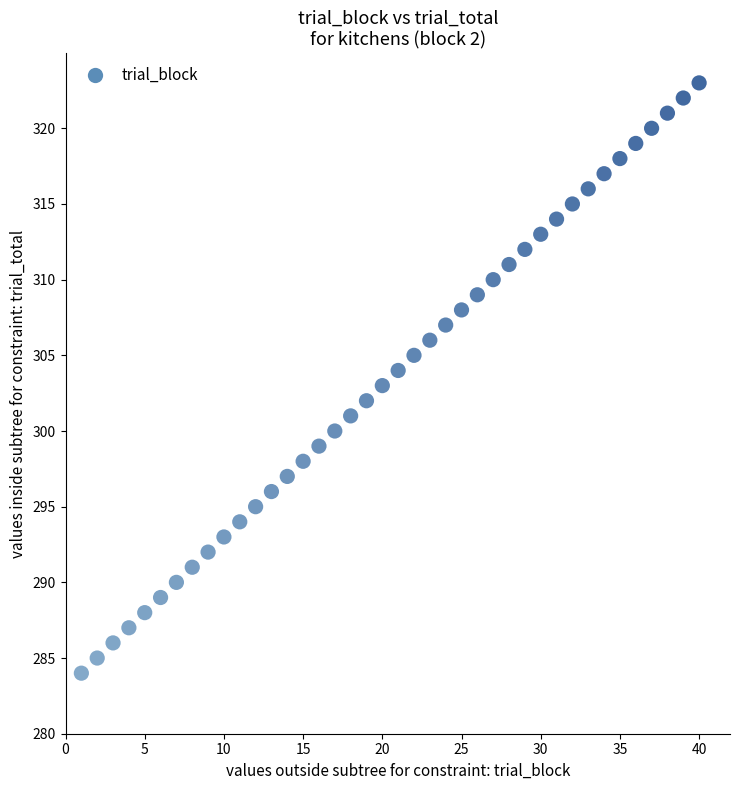

What is the range of X values (max minus min)?

39